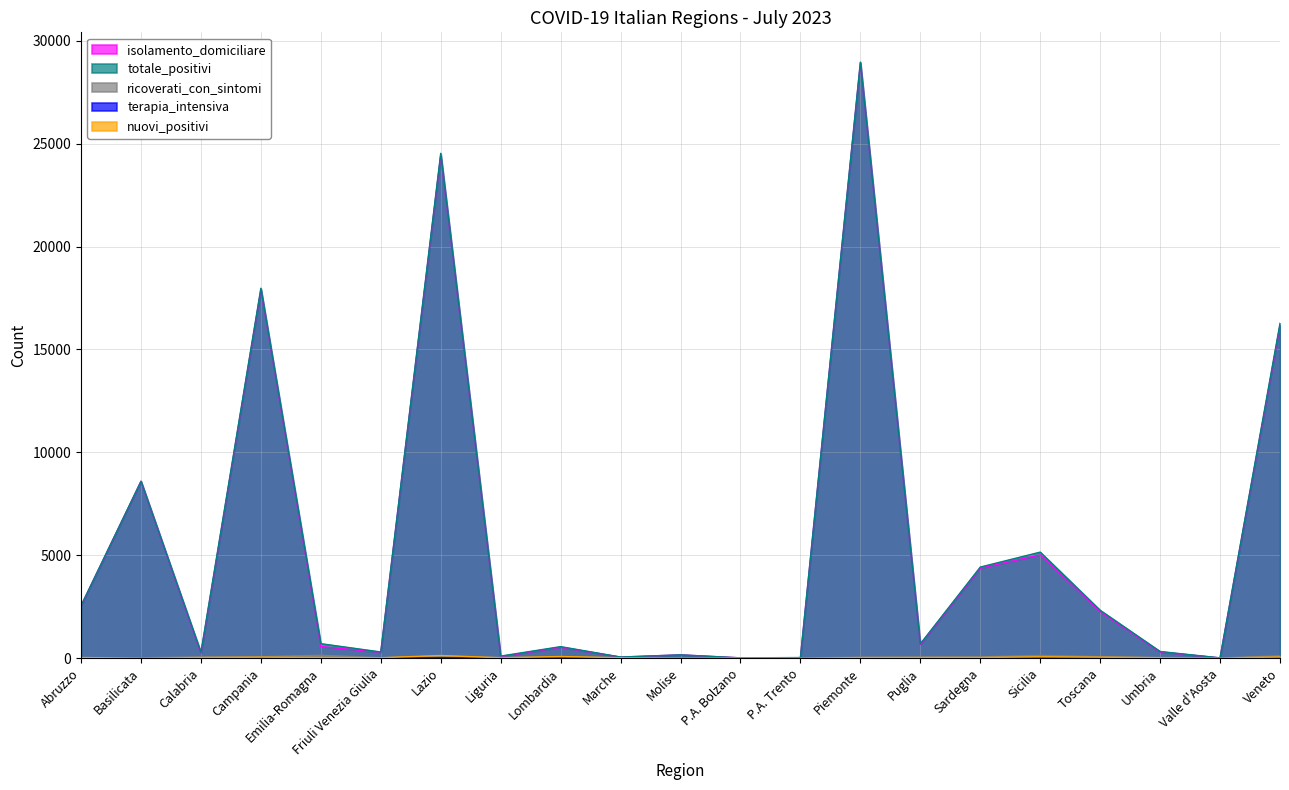

Does the chart have visible grid lines?

Yes